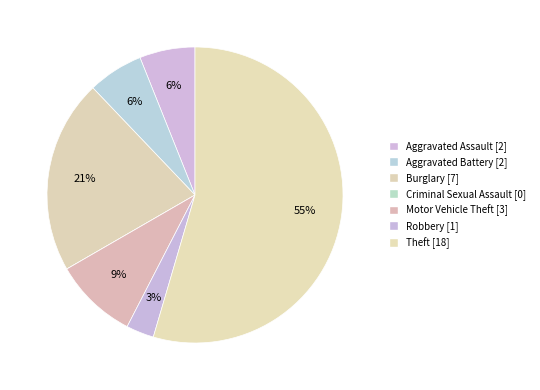

What is the smallest slice in the pie chart?

Criminal Sexual Assault